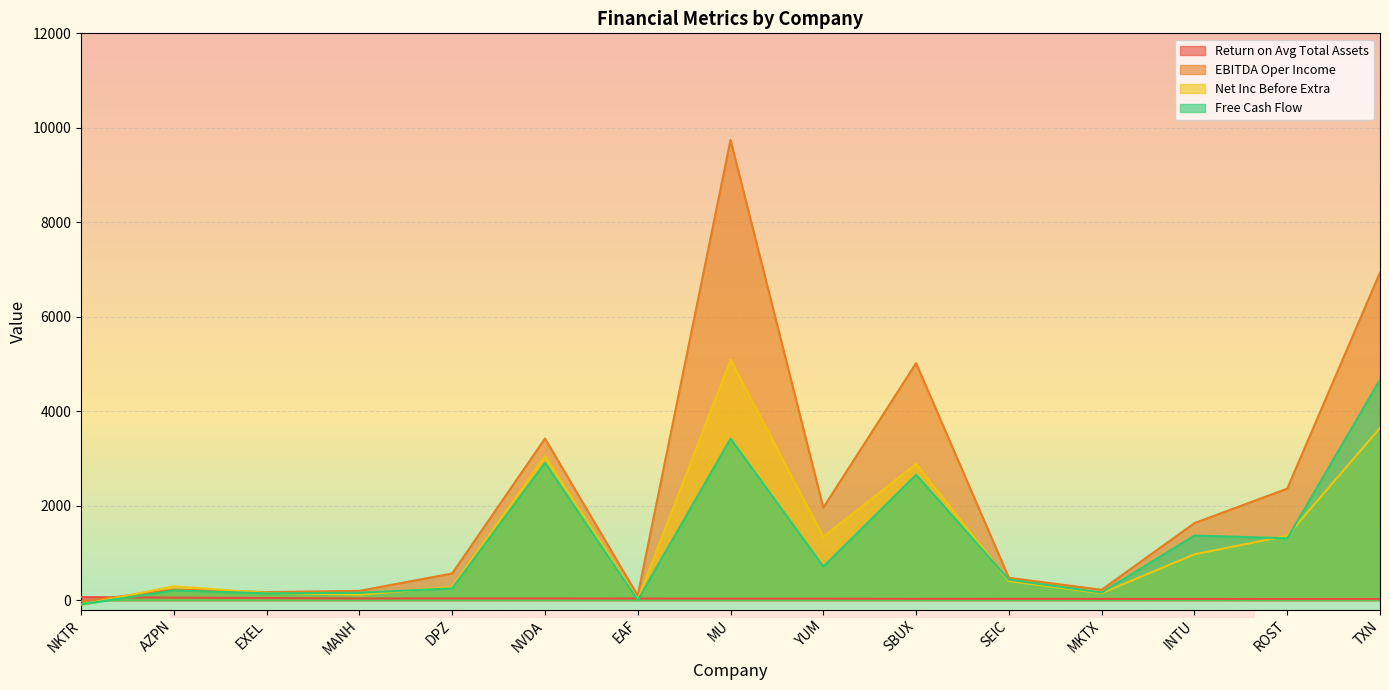

In Free Cash Flow, how many points are lower than both neighbors (excluding endpoints)?

5